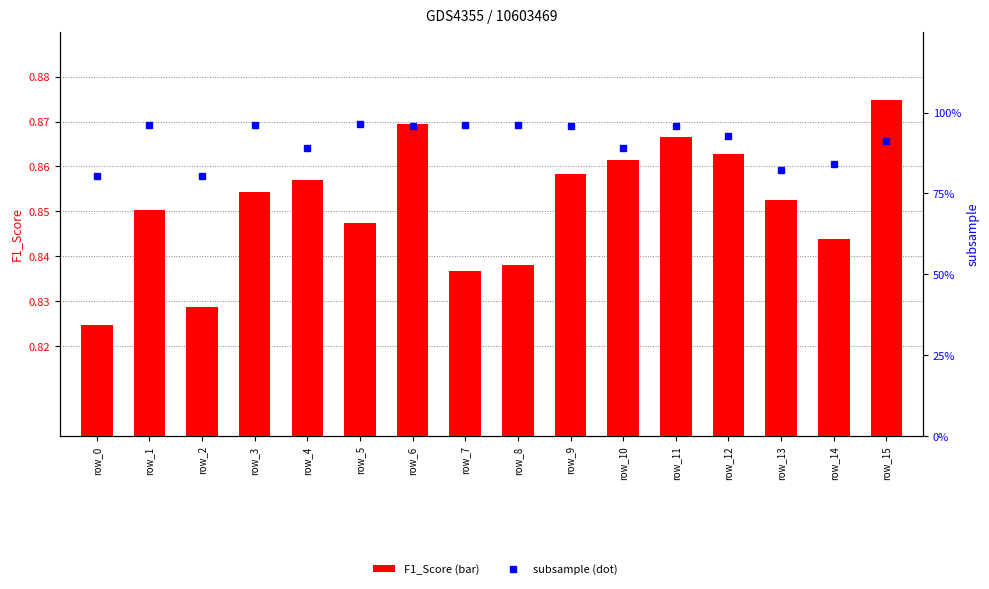

How many distinct data groups are displayed?

2